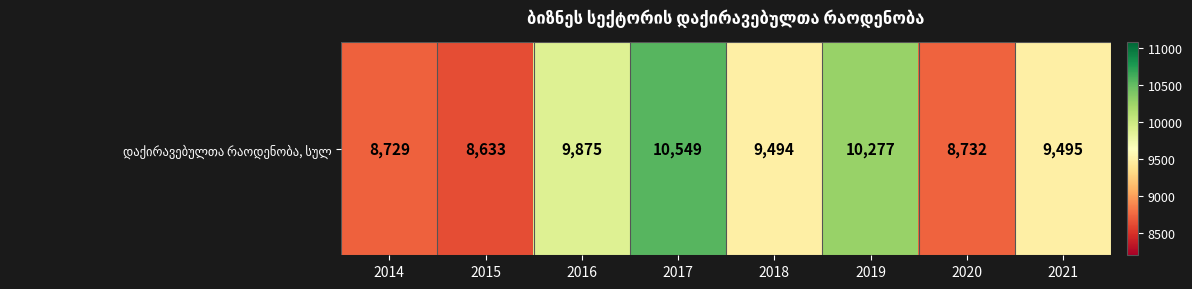

Where does the data first go above 9495?

2016